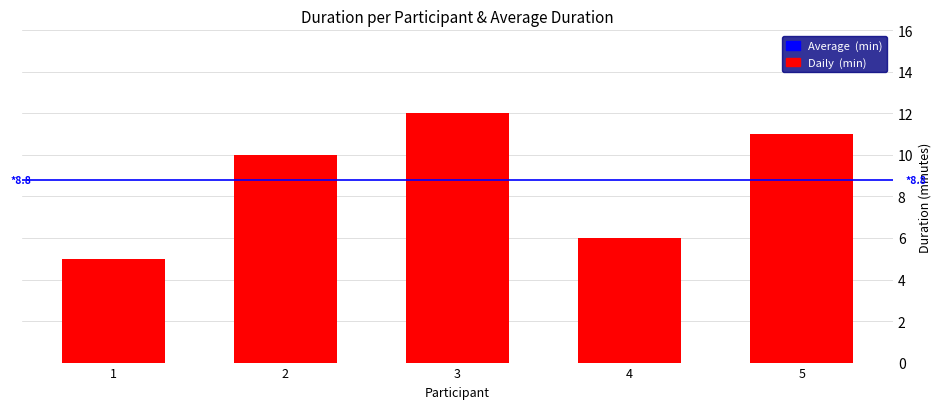

Count the values in the range 6 to 11.

3